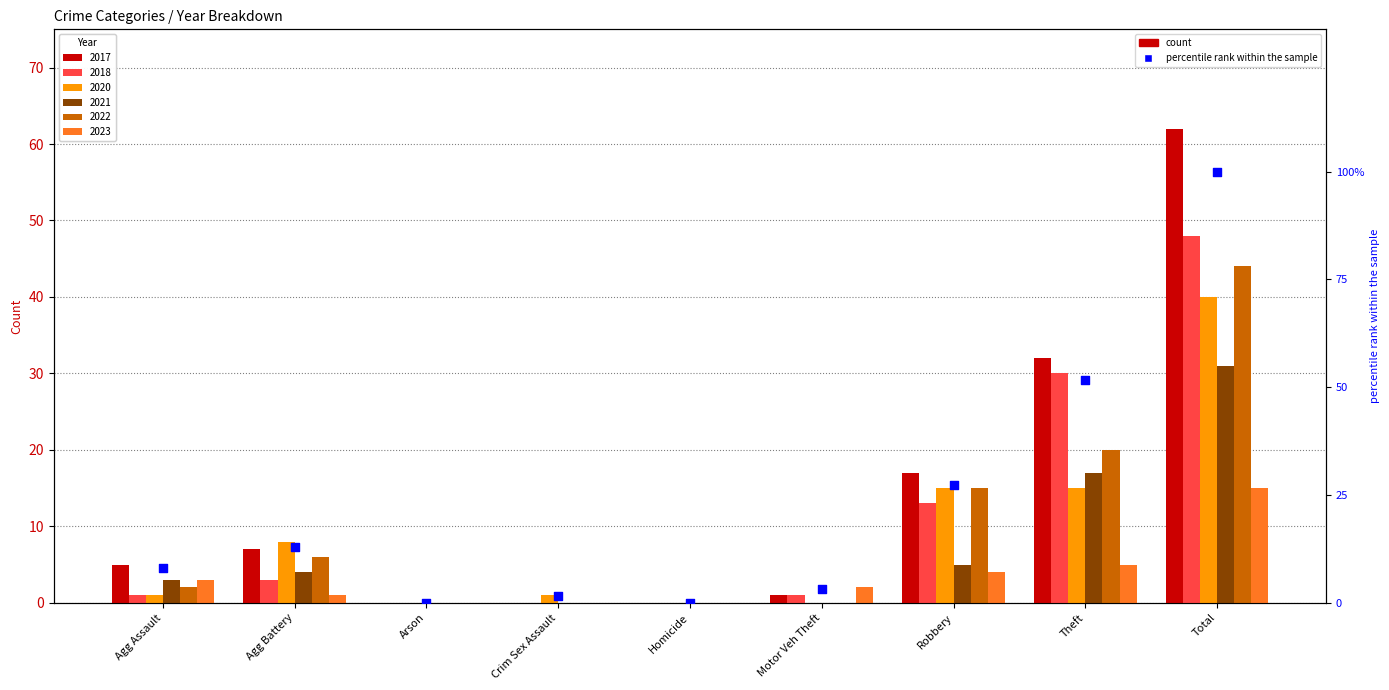

What is the change in value from Crim Sex Assault to Total?

+98.4